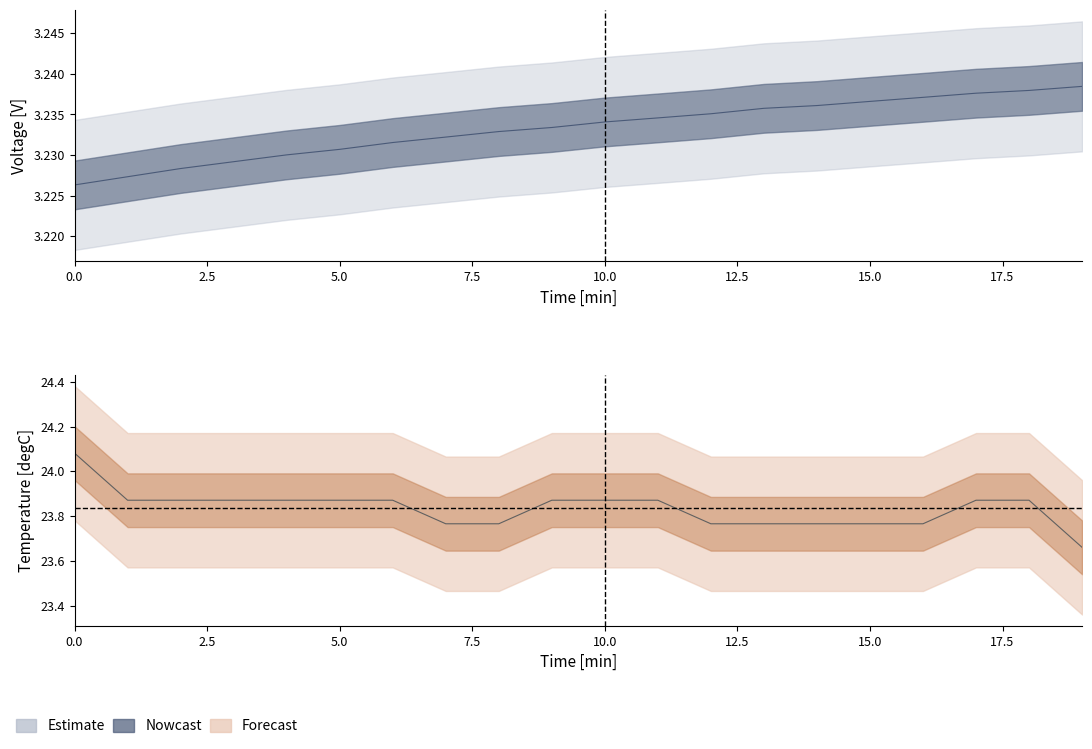

What is the value of the Voltage [V] point at the 10th from the left?

3.2